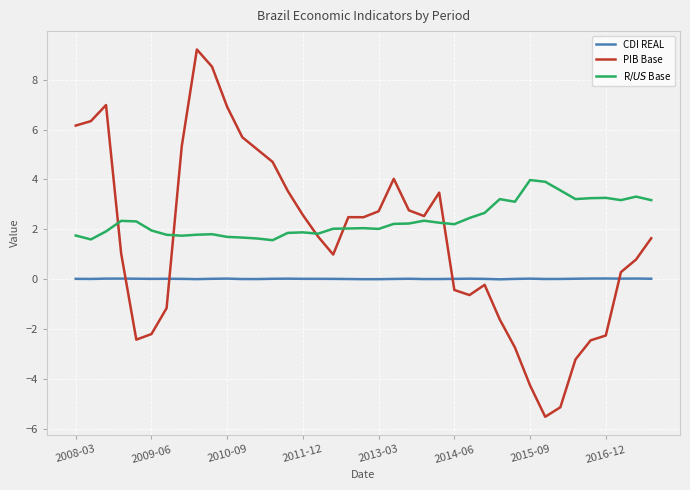

After their last crossing, which series has the higher values: PIB Base or CDI REAL?

PIB Base